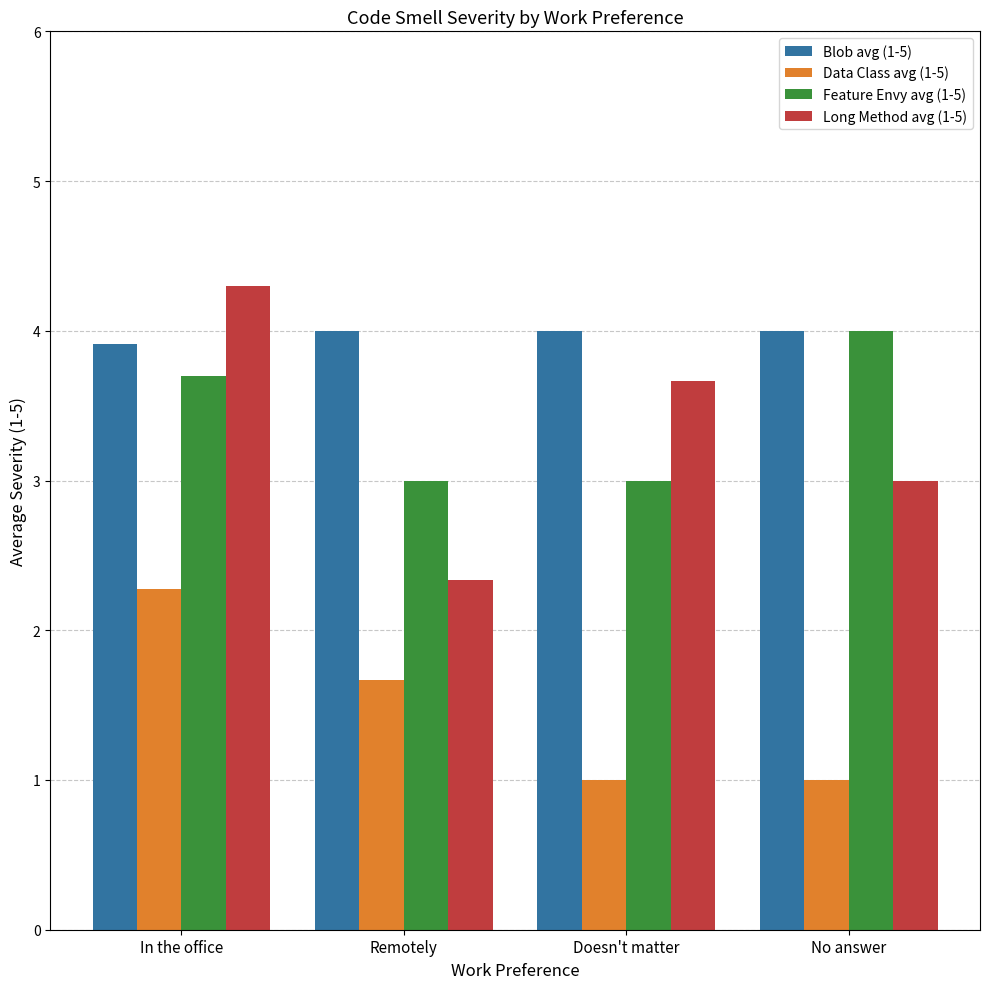

Rank the series at Remotely from highest to lowest value.

Blob avg (1-5), Feature Envy avg (1-5), Long Method avg (1-5), Data Class avg (1-5)